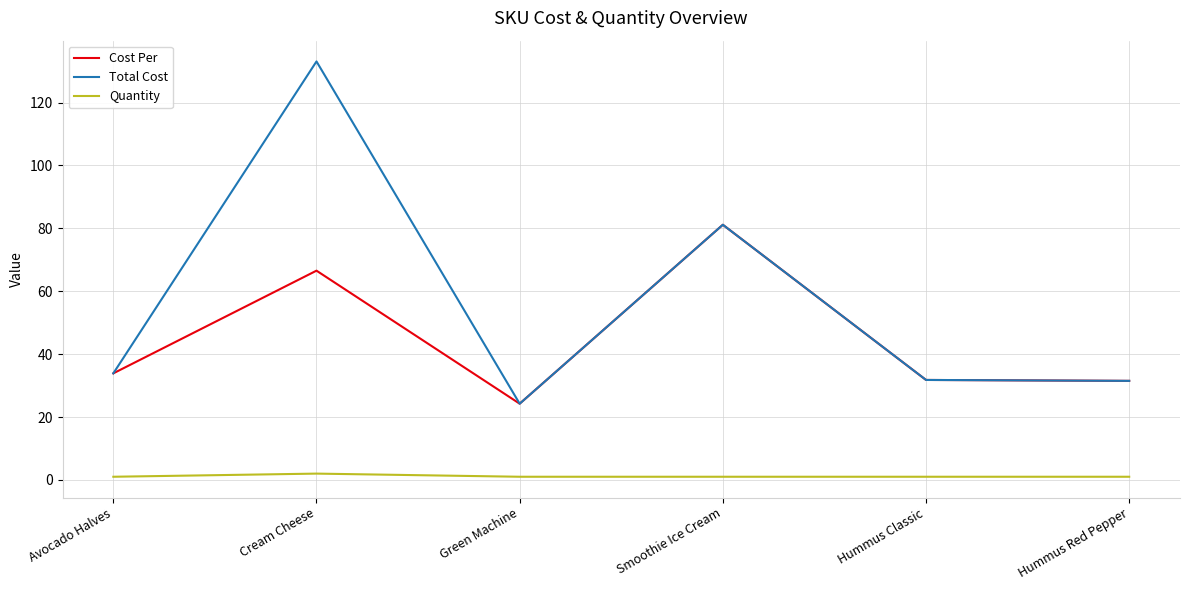

What are all the series names shown in the legend?

Cost Per, Total Cost, Quantity